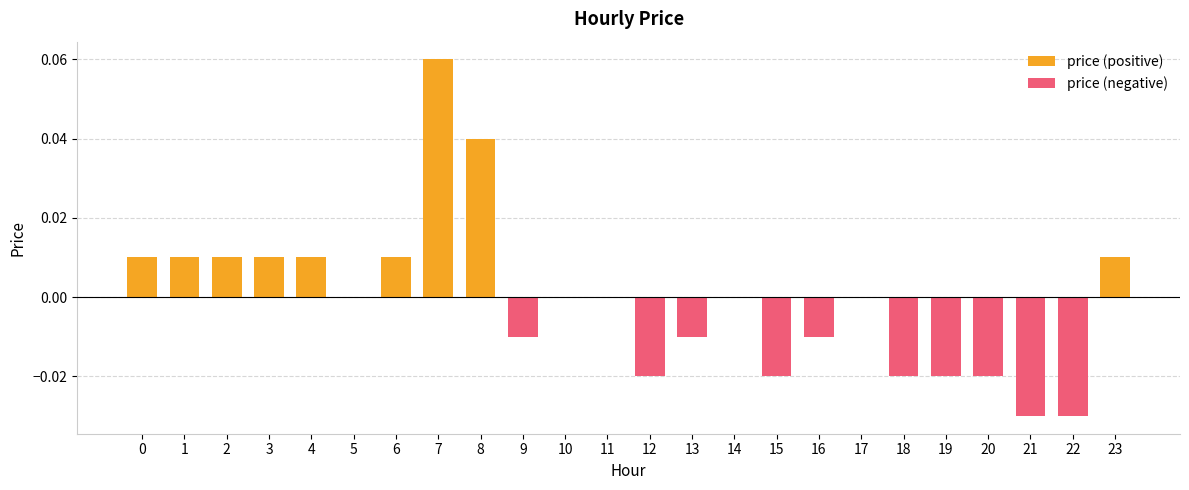

Reading left to right, transcribe all the data shown in this chart.

price (positive): 0=0.0	1=0.0	2=0.0	3=0.0	4=0.0	5=0.0	6=0.0	7=0.1	8=0.0	9=0.0	10=0.0	11=0.0	12=0.0	13=0.0	14=0.0	15=0.0	16=0.0	17=0.0	18=0.0	19=0.0	20=0.0	21=0.0	22=0.0	23=0.0
price (negative): 0=0.0	1=0.0	2=0.0	3=0.0	4=0.0	5=0.0	6=0.0	7=0.0	8=0.0	9=-0.0	10=0.0	11=0.0	12=-0.0	13=-0.0	14=0.0	15=-0.0	16=-0.0	17=0.0	18=-0.0	19=-0.0	20=-0.0	21=-0.0	22=-0.0	23=0.0